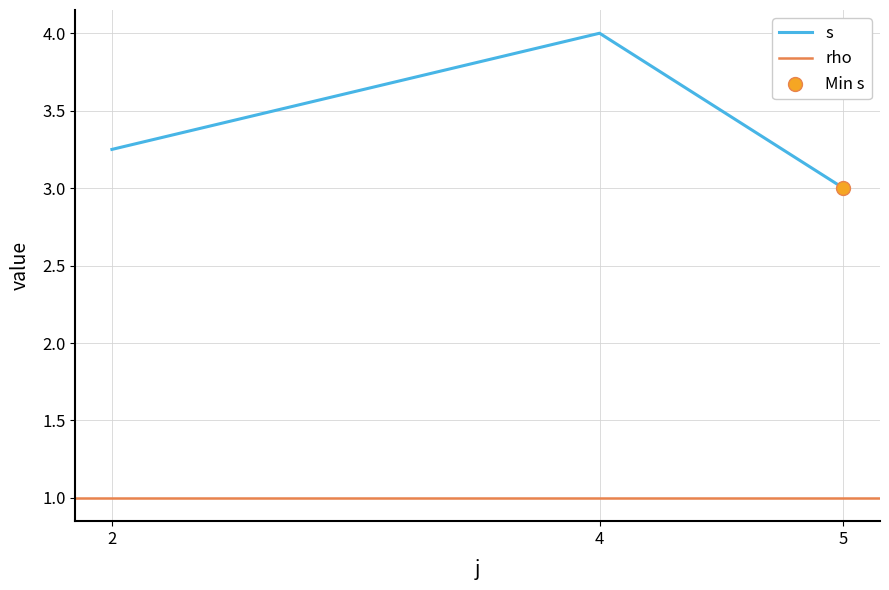

Rank the categories by s value from highest to lowest.

4, 2, 5